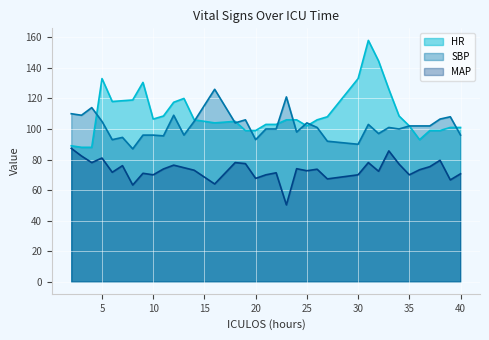

At which category does SBP reach its first local peak?

4